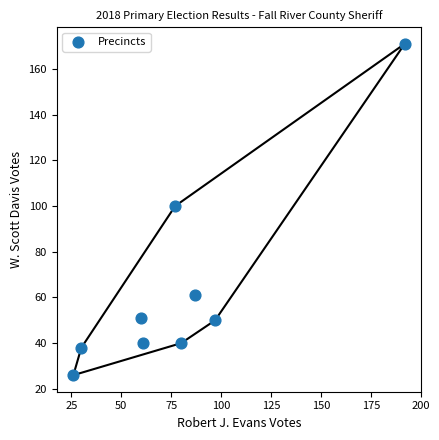

What Y value in the scatter plot is closest to 98?

100